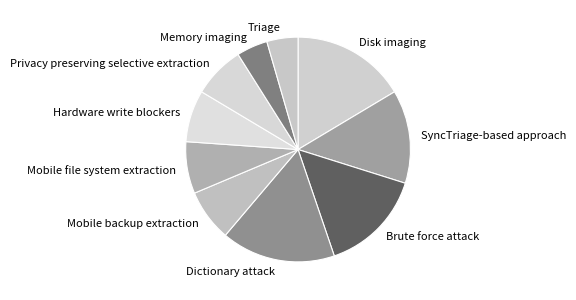

Count the number of slices in the pie.

10